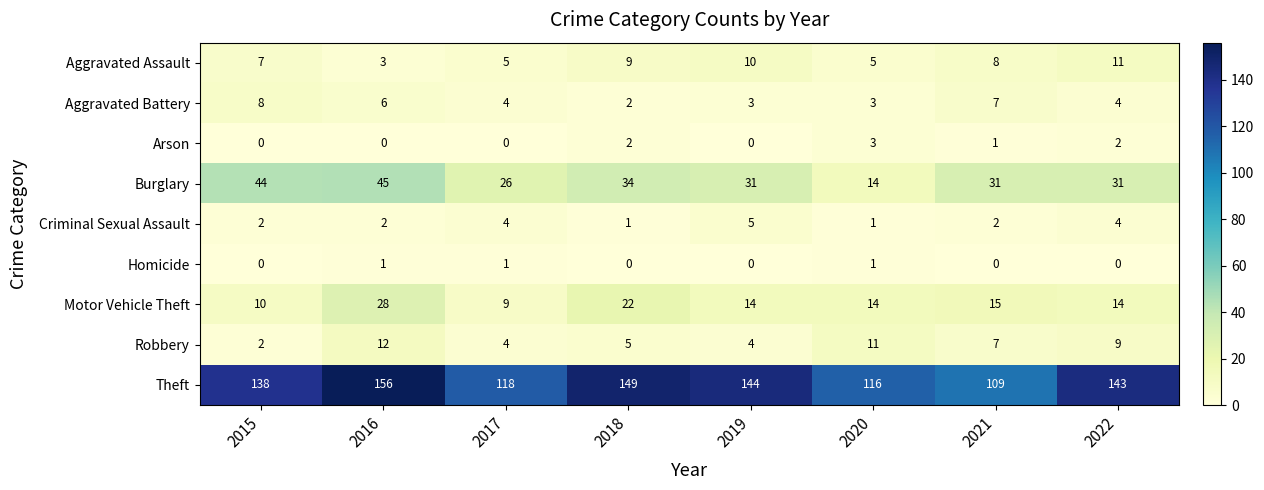

What is the spread (max minus min) of values at 2022?

143